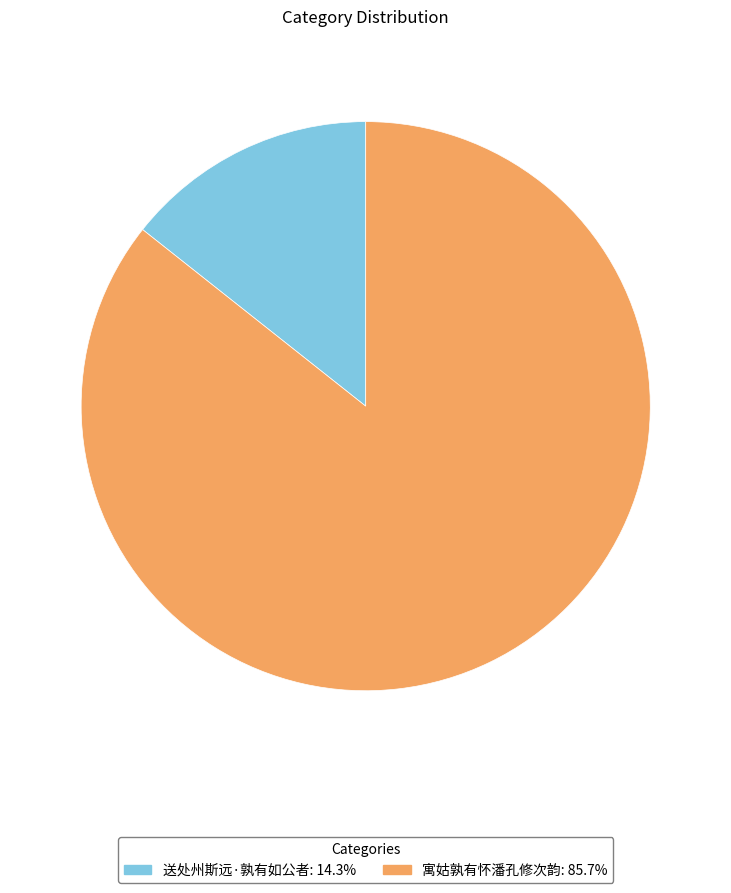

Which category has the smallest portion of the pie?

送处州斯远·孰有如公者